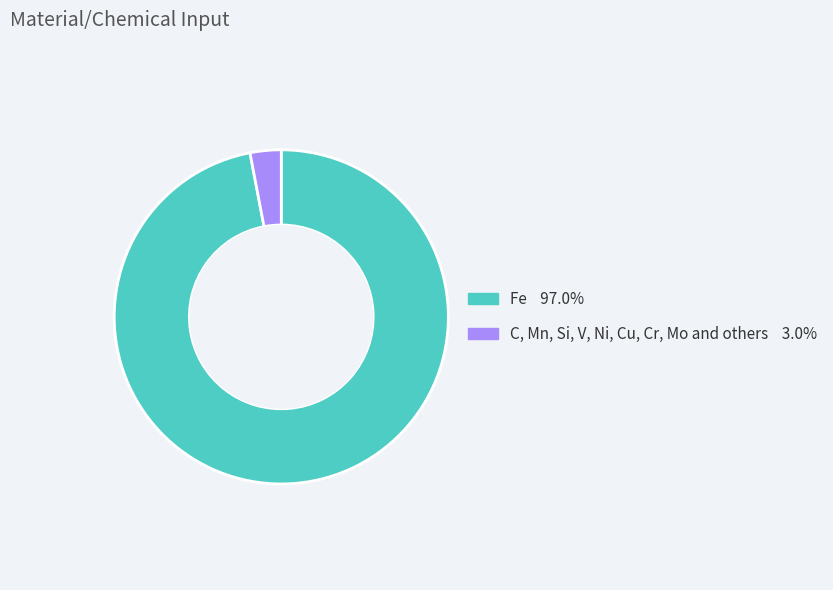

How many segments does this pie chart have?

2